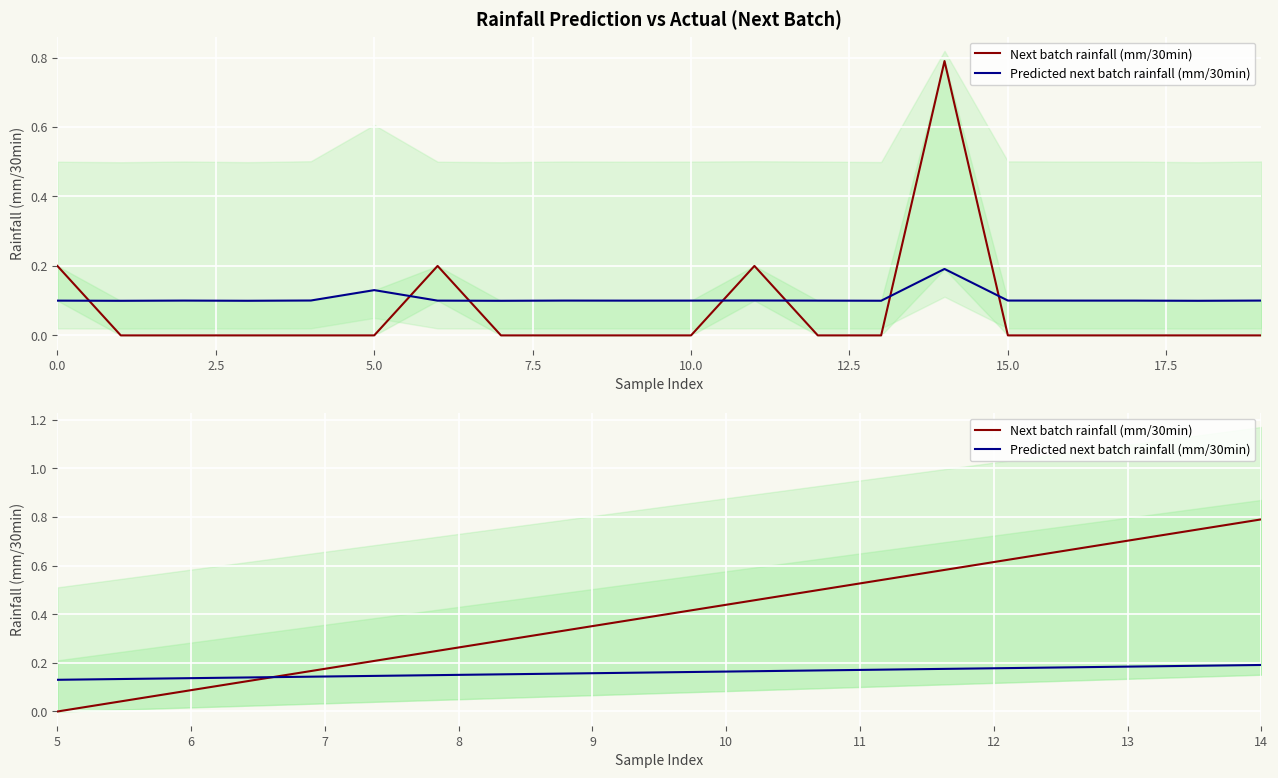

The Next batch rainfall (mm/30min) series shows -0.5 at 5. True or false?

False